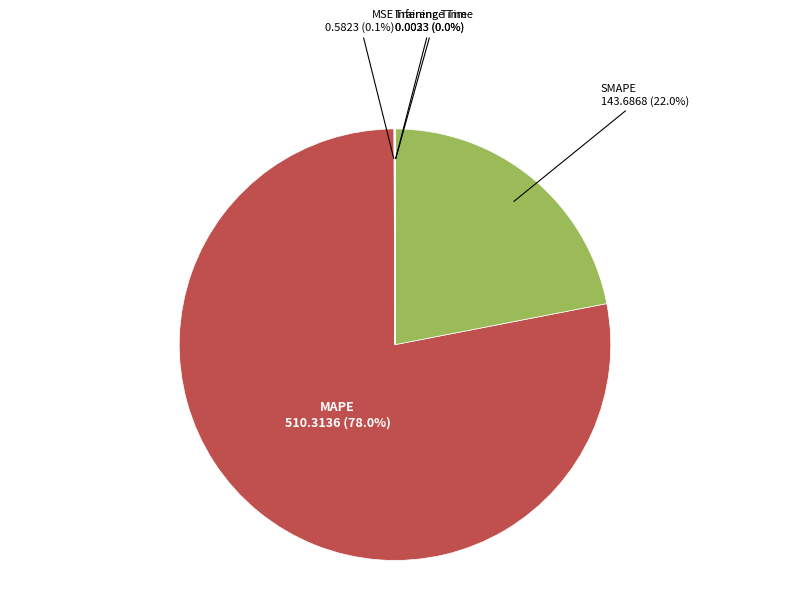

To the nearest percent, what is the difference between the largest and smallest slice percentages?

78%